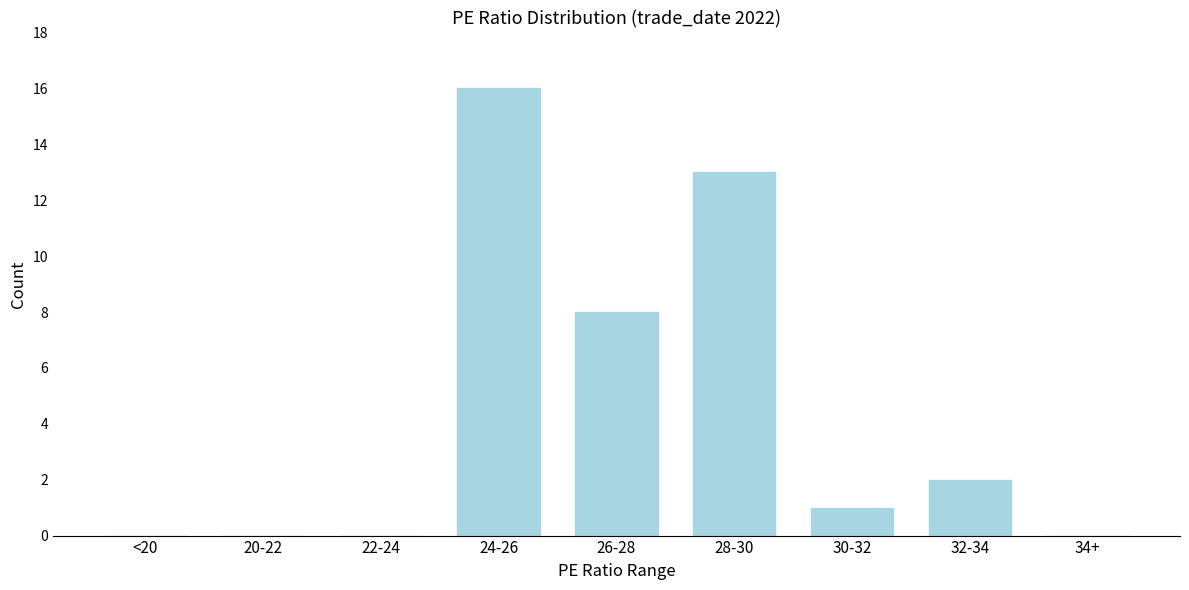

Reading left to right, list all the values displayed in this chart.

<20=0	20-22=0	22-24=0	24-26=16	26-28=8	28-30=13	30-32=1	32-34=2	34+=0